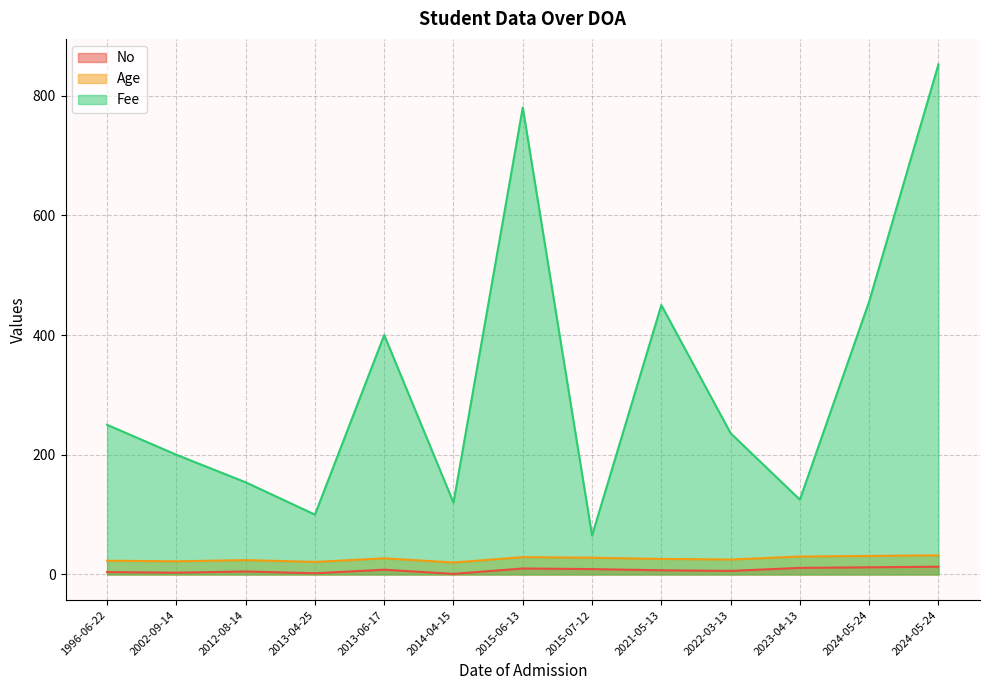

Reading right to left, list all the values displayed in this chart.

No: 2024-05-24=13	2024-05-24=12	2023-04-13=11	2022-03-13=6	2021-05-13=7	2015-07-12=9	2015-06-13=10	2014-04-15=1	2013-06-17=8	2013-04-25=2	2012-08-14=5	2002-09-14=3	1996-06-22=4
Age: 2024-05-24=32	2024-05-24=31	2023-04-13=30	2022-03-13=25	2021-05-13=26	2015-07-12=28	2015-06-13=29	2014-04-15=20	2013-06-17=27	2013-04-25=21	2012-08-14=24	2002-09-14=22	1996-06-22=23
Fee: 2024-05-24=852	2024-05-24=456	2023-04-13=125	2022-03-13=236	2021-05-13=450	2015-07-12=65	2015-06-13=780	2014-04-15=120	2013-06-17=400	2013-04-25=100	2012-08-14=154	2002-09-14=200	1996-06-22=250